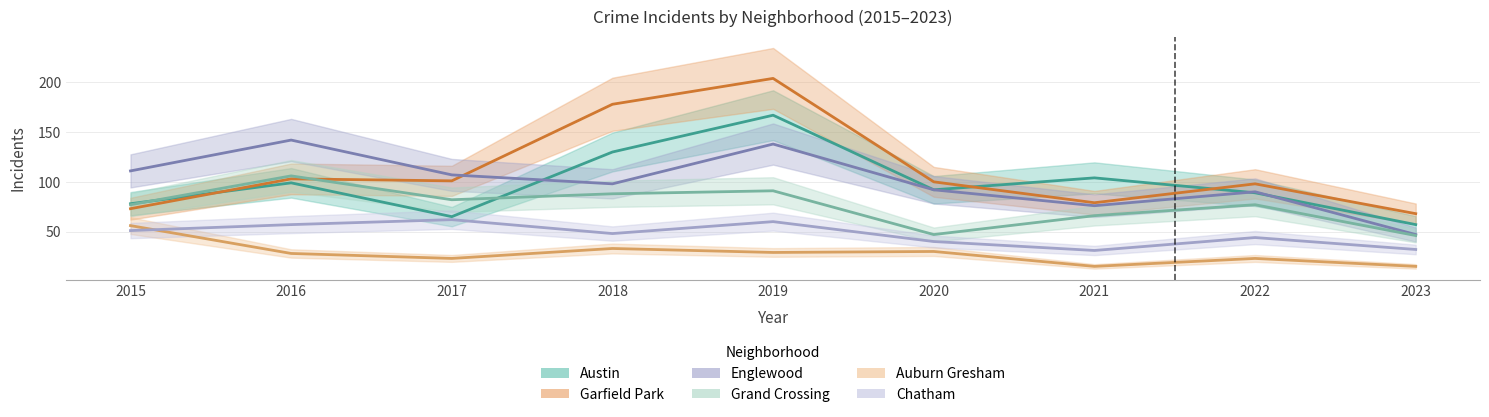

Where is the first local maximum for Englewood?

2016